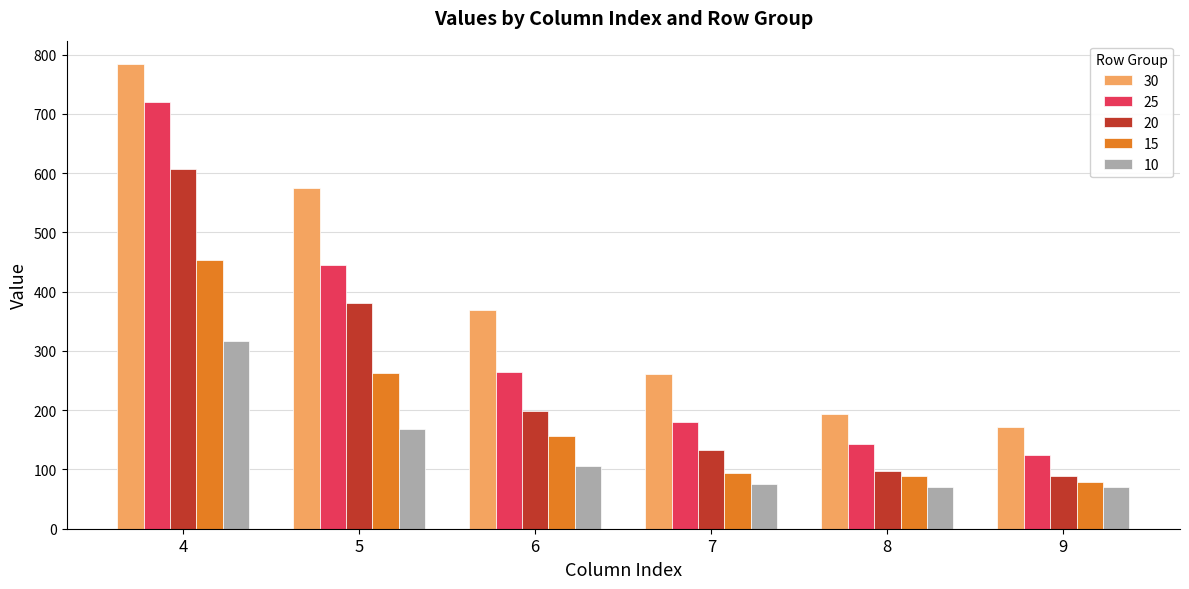

What is the sum of all 15 values?

1133.1